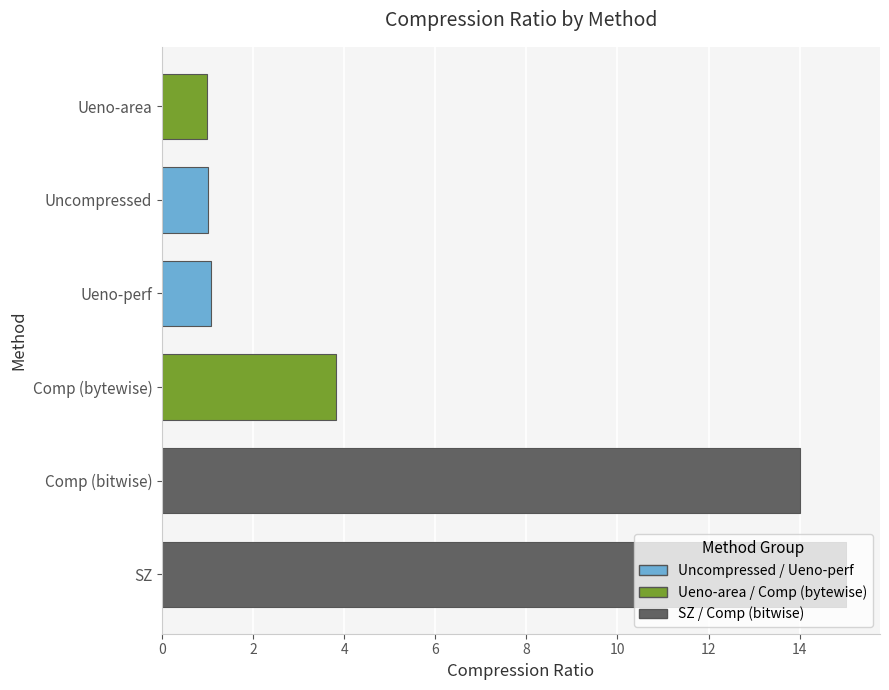

What is the minimum value shown in the chart?

1.0